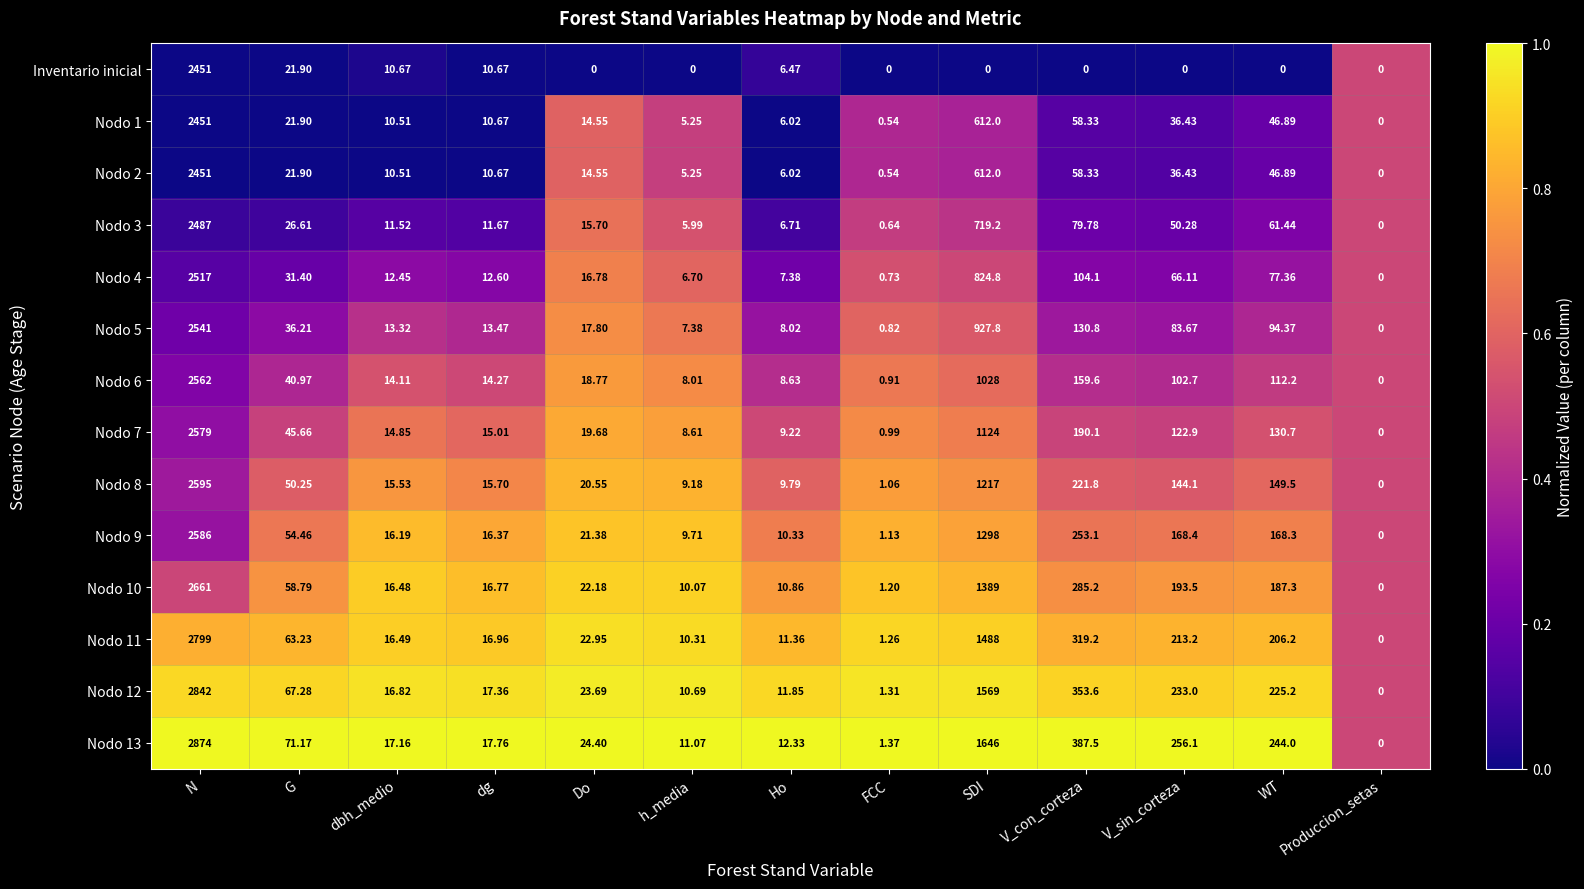

What is the greatest value displayed?

2874.0